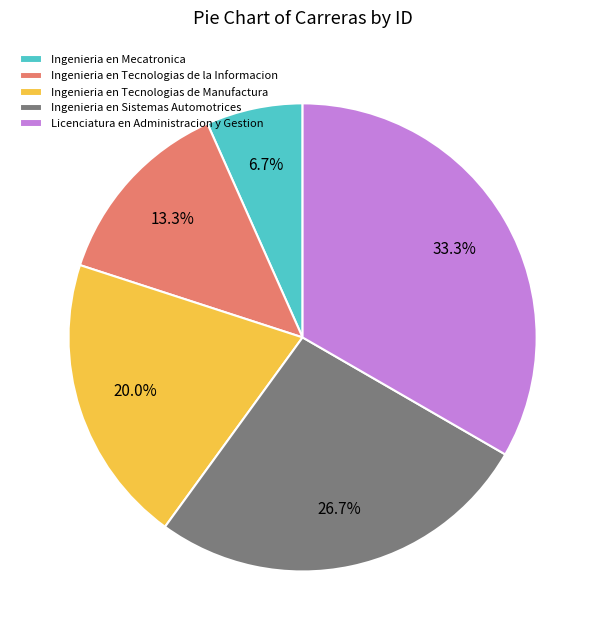

Count the number of slices in the pie.

5